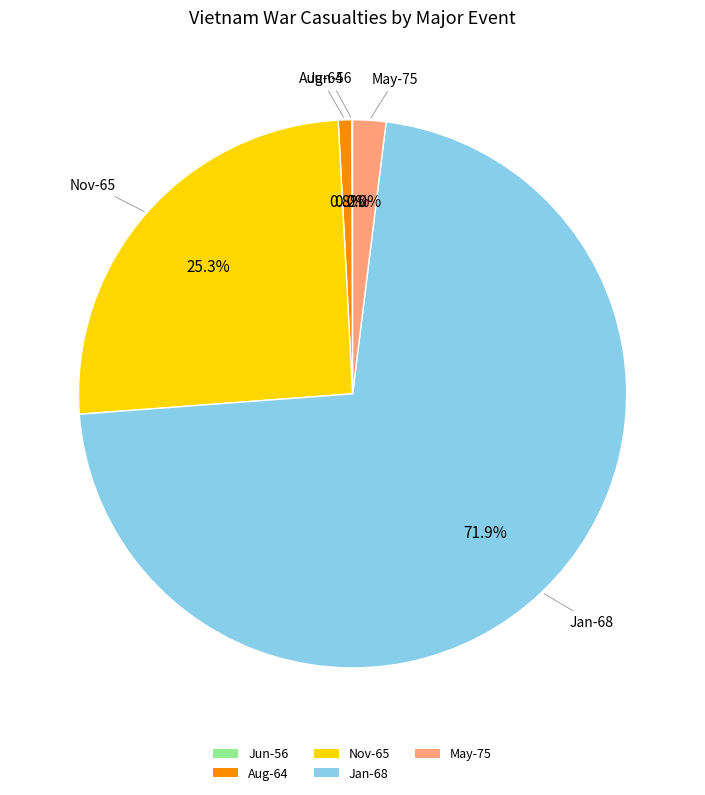

Which category accounts for the majority?

Jan-68